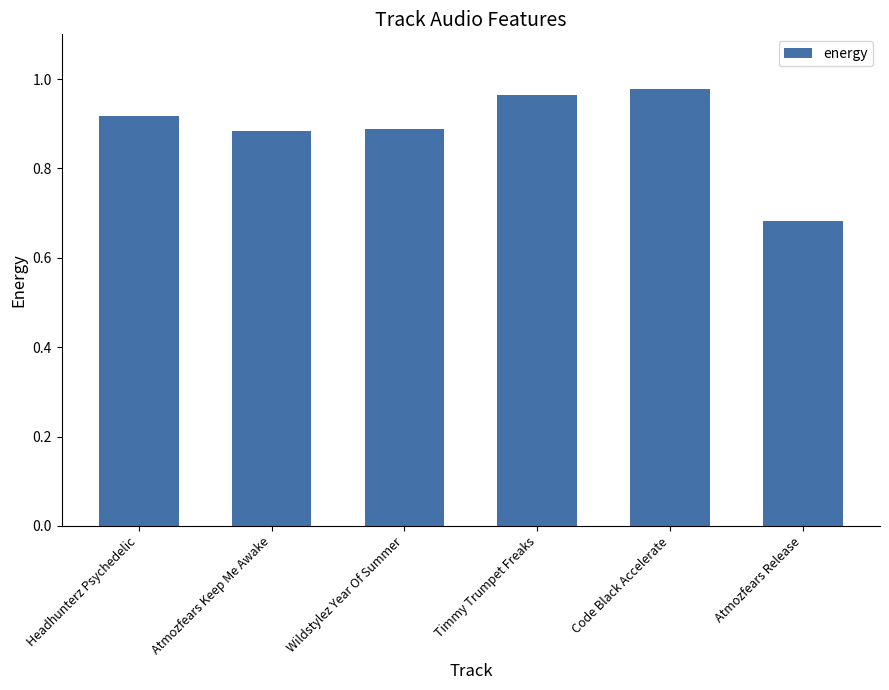

Which label corresponds to the smallest value in the chart?

Atmozfears Release